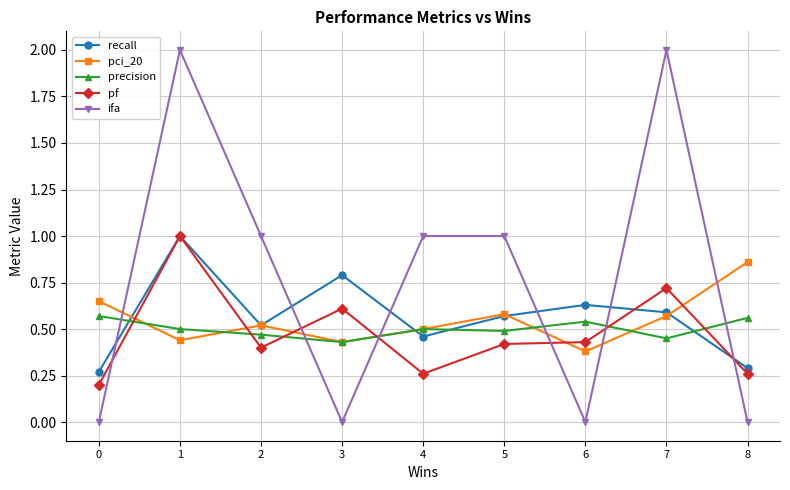

What is the sum of the ifa values at 4 and 6?

1.0